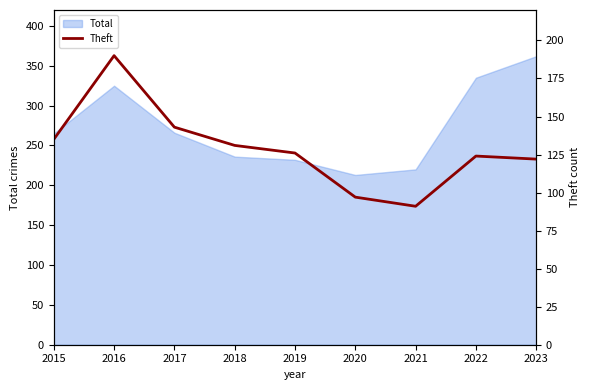

What is the lowest value of the Total series?

213